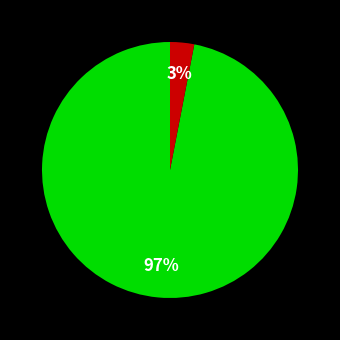

Is there a majority slice in this chart?

Yes